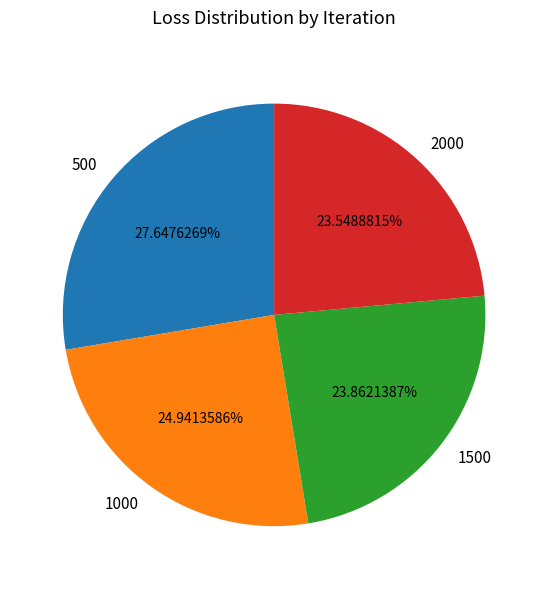

How many segments does this pie chart have?

4